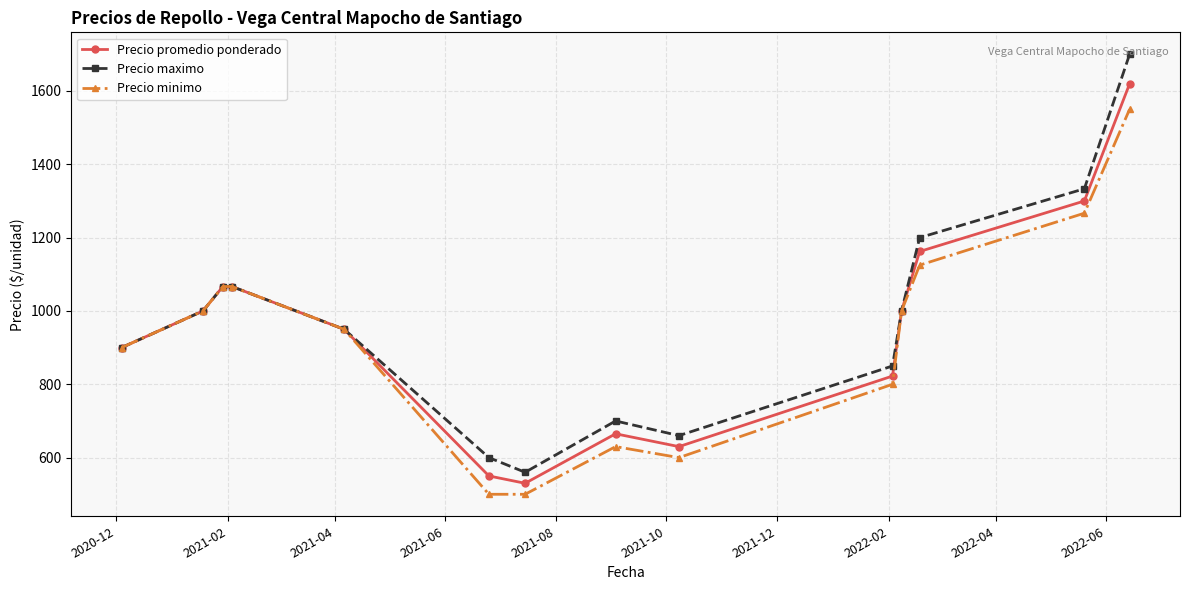

True or false: Precio maximo has more than 2 points higher than both neighbors.

False